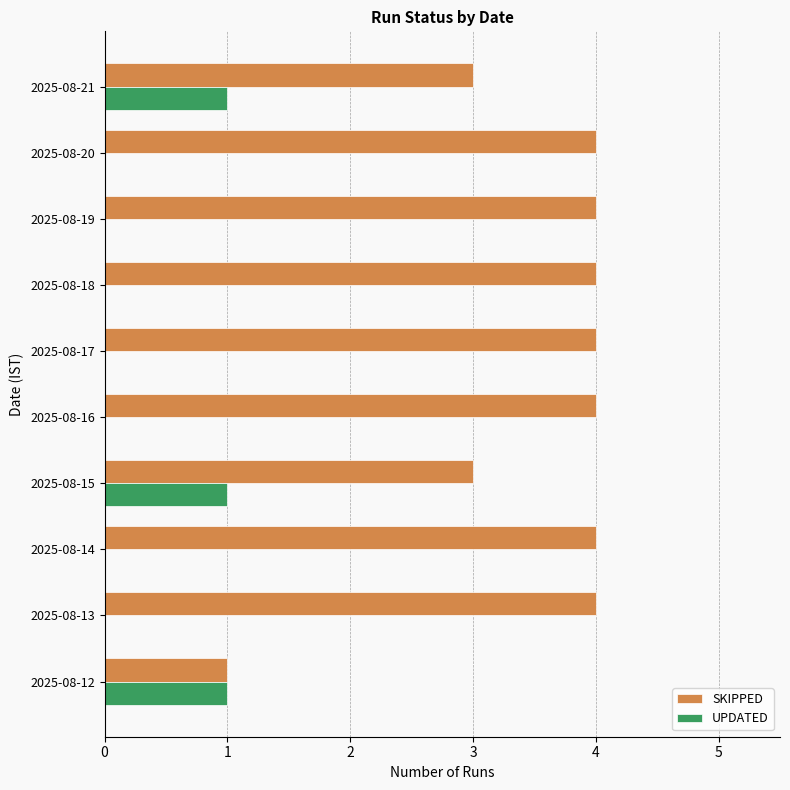

Which series has the widest spread of values?

SKIPPED